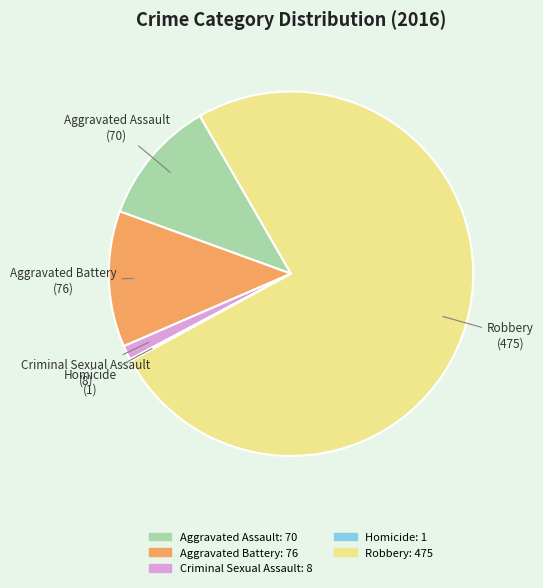

What is the majority slice?

Robbery